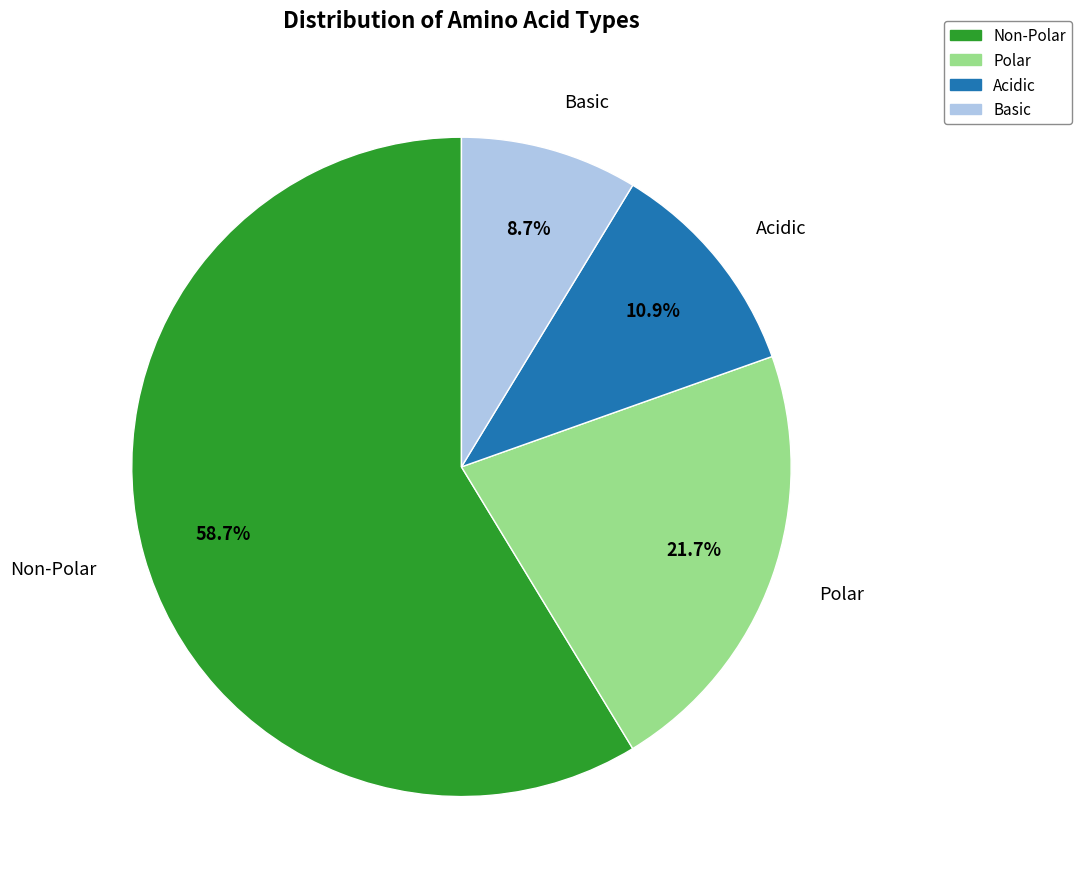

To the nearest percent, what is the difference between the largest and smallest slice percentages?

50%